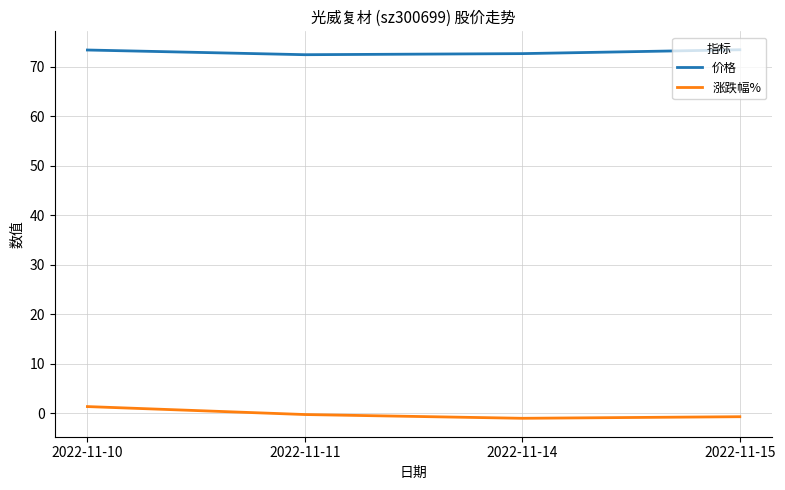

What is the sum of all 涨跌幅% values?

-0.8